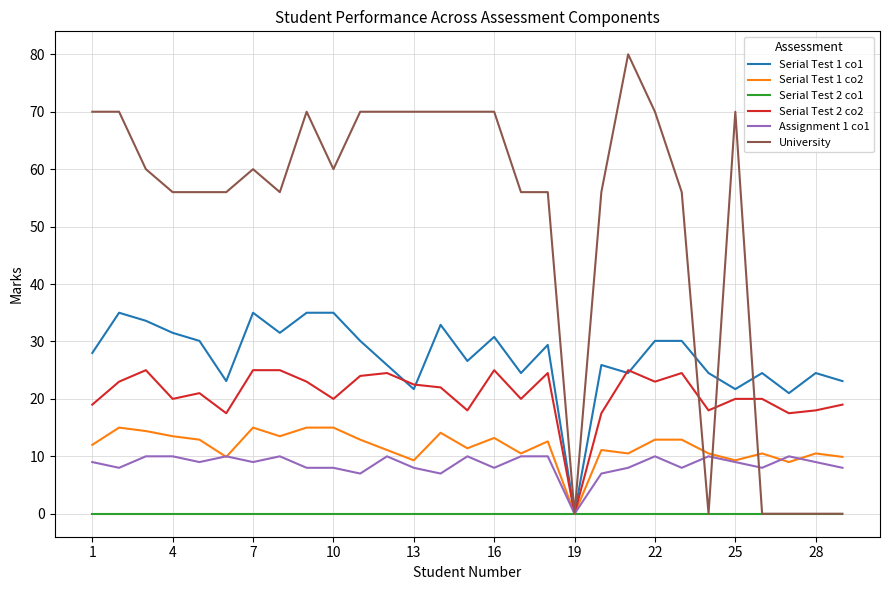

List the series in order of their peak value, highest first.

University, Serial Test 1 co1, Serial Test 2 co2, Serial Test 1 co2, Assignment 1 co1, Serial Test 2 co1